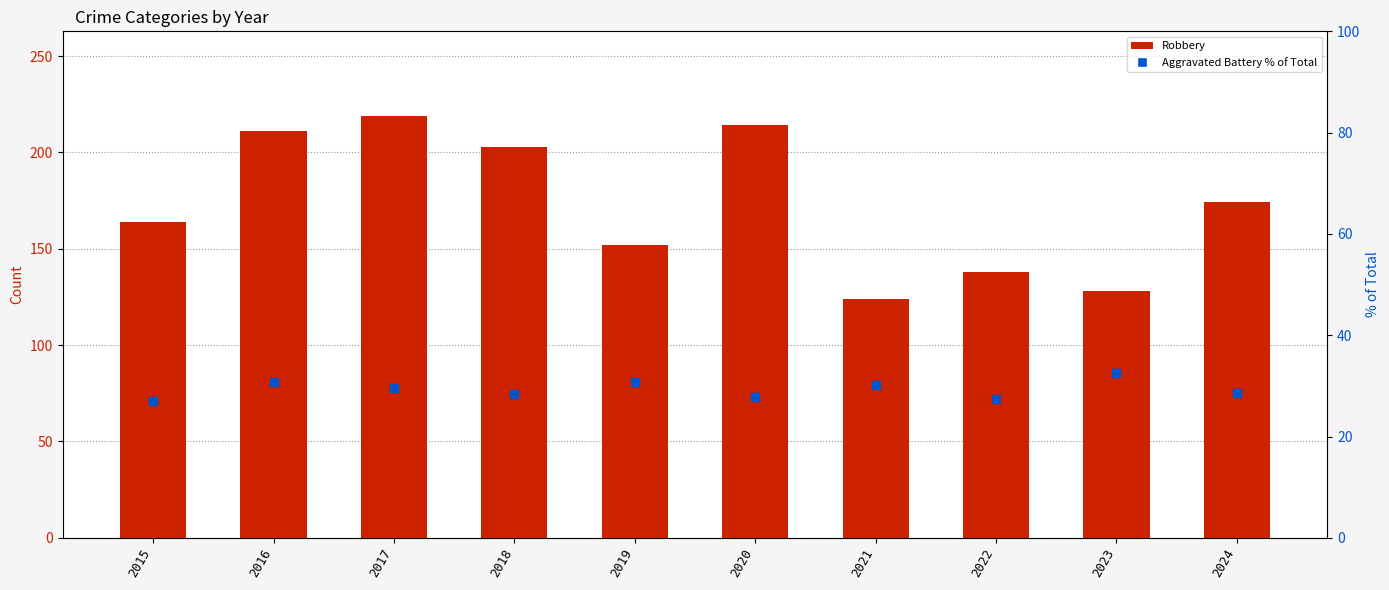

Is the value of Robbery at 2018 greater than the value of Aggravated Battery % of Total at 2020?

Yes